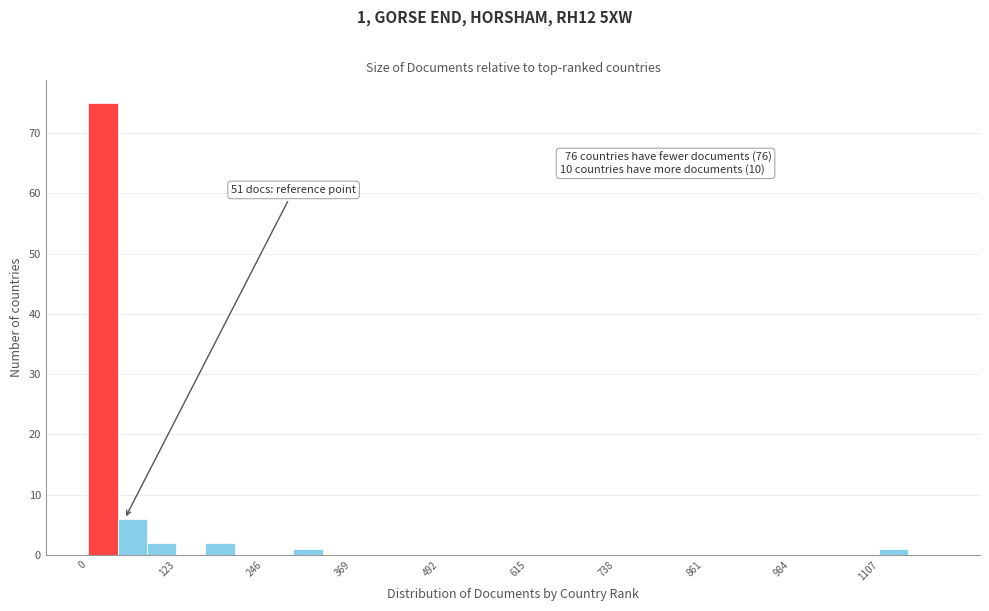

Around what value on the x-axis is the tallest bar? Give the approximate position of its centre, as read against the axis.

20